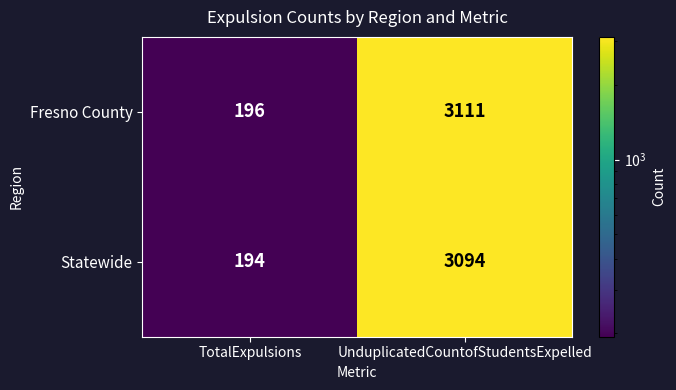

Which series has the largest range (max minus min)?

Fresno County